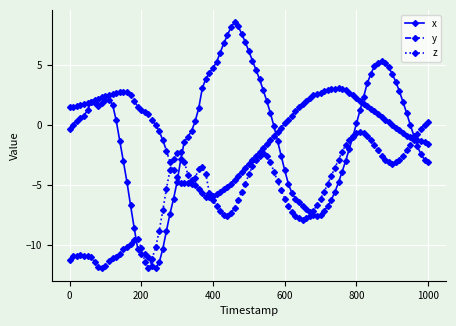

What is the maximum value shown in the chart?

8.5